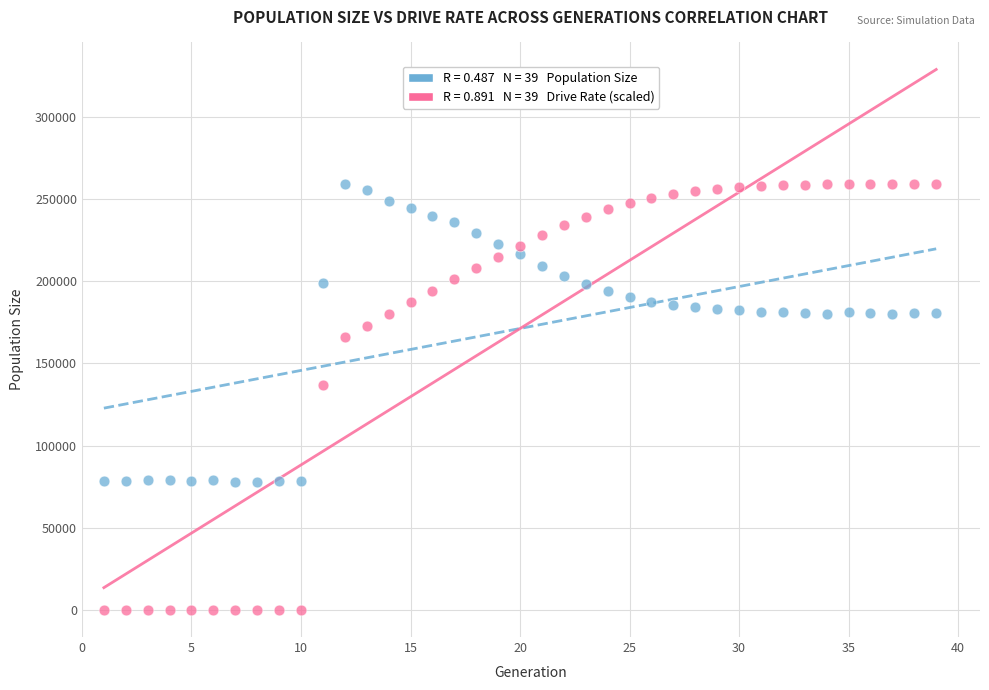

Across all data points, what is the range of Y values (max minus min)?

259255.0